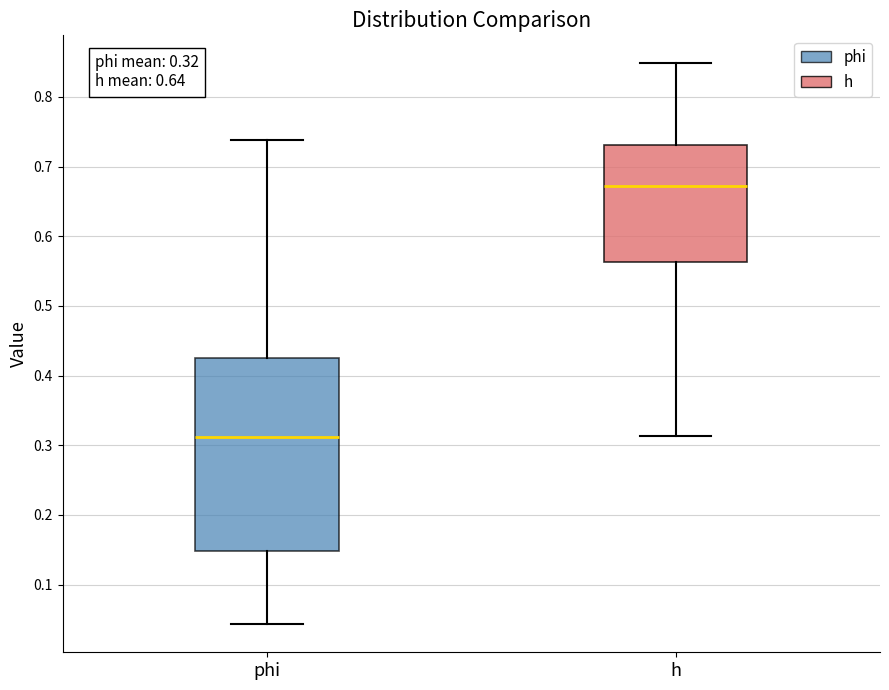

Which box's median line is the lowest?

phi